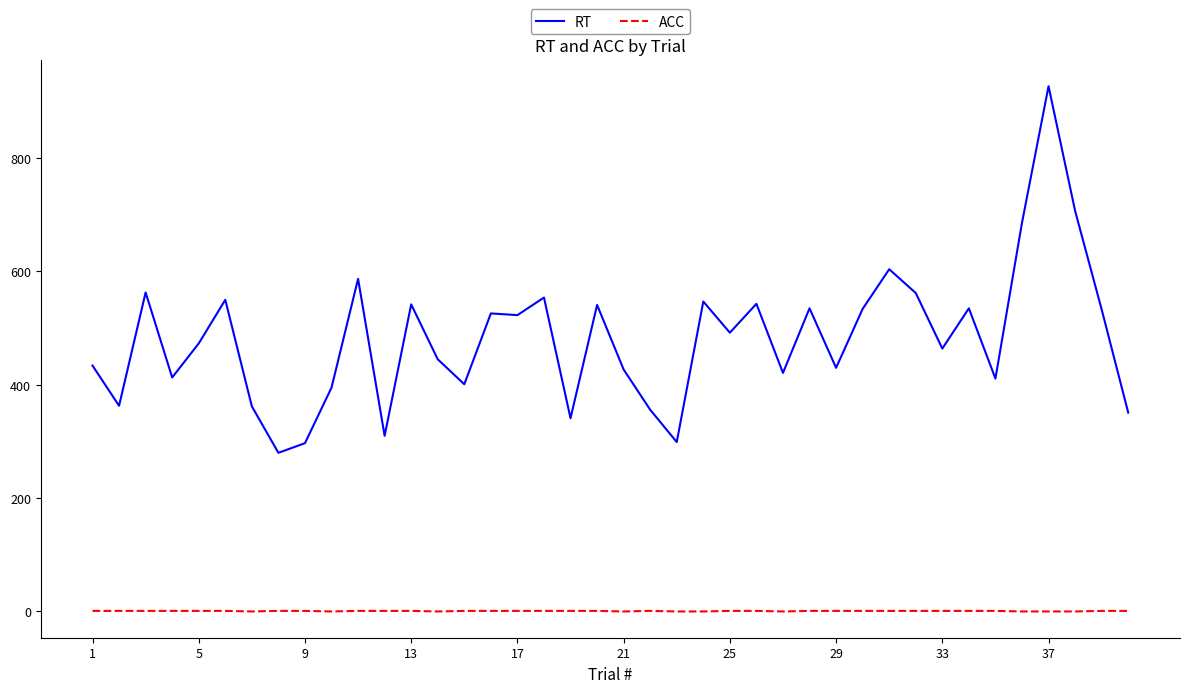

Rank the series by their maximum value, from lowest to highest.

ACC, RT